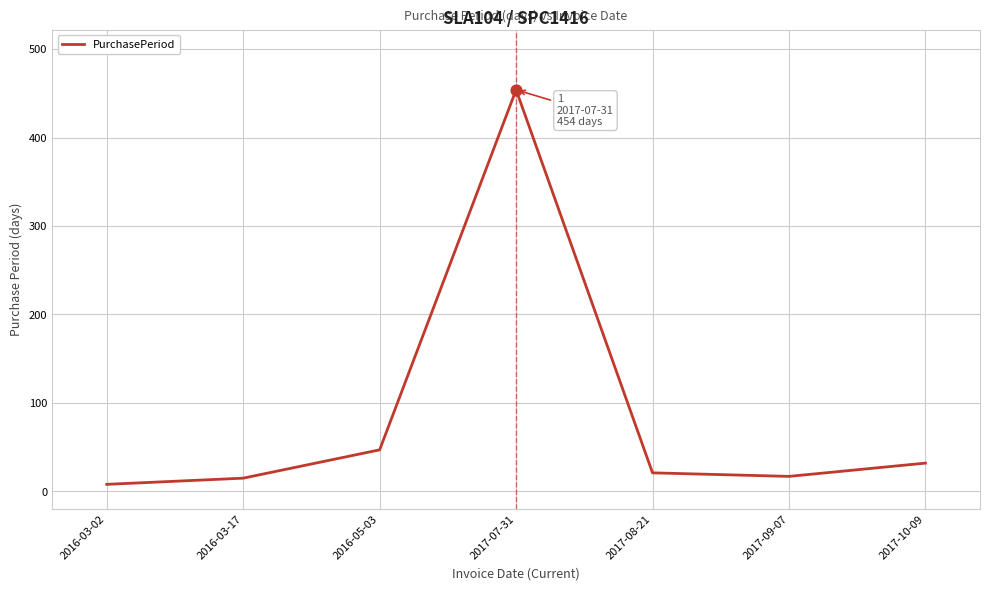

What is the change in value from 2016-03-02 to 2017-08-21?

+13